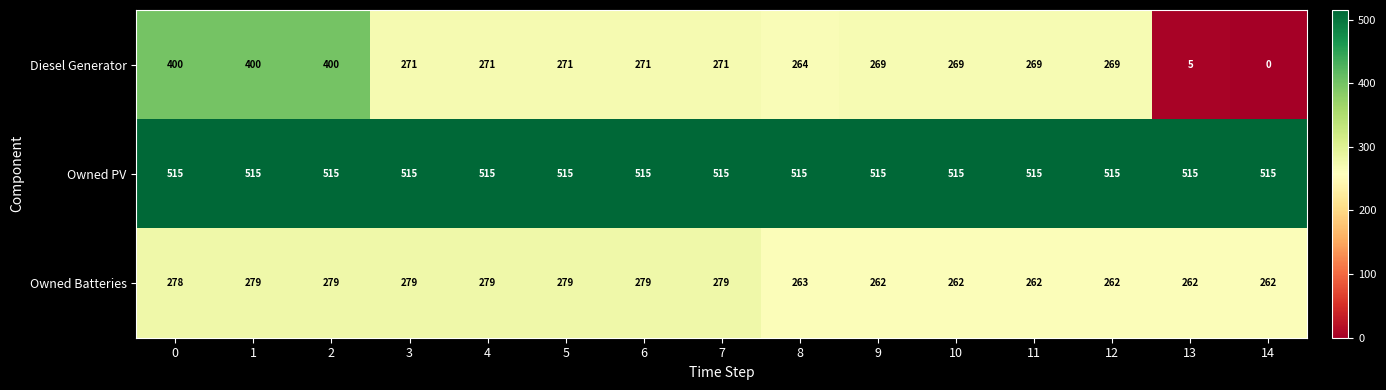

List the series in order of their peak value, highest first.

Owned PV, Diesel Generator, Owned Batteries